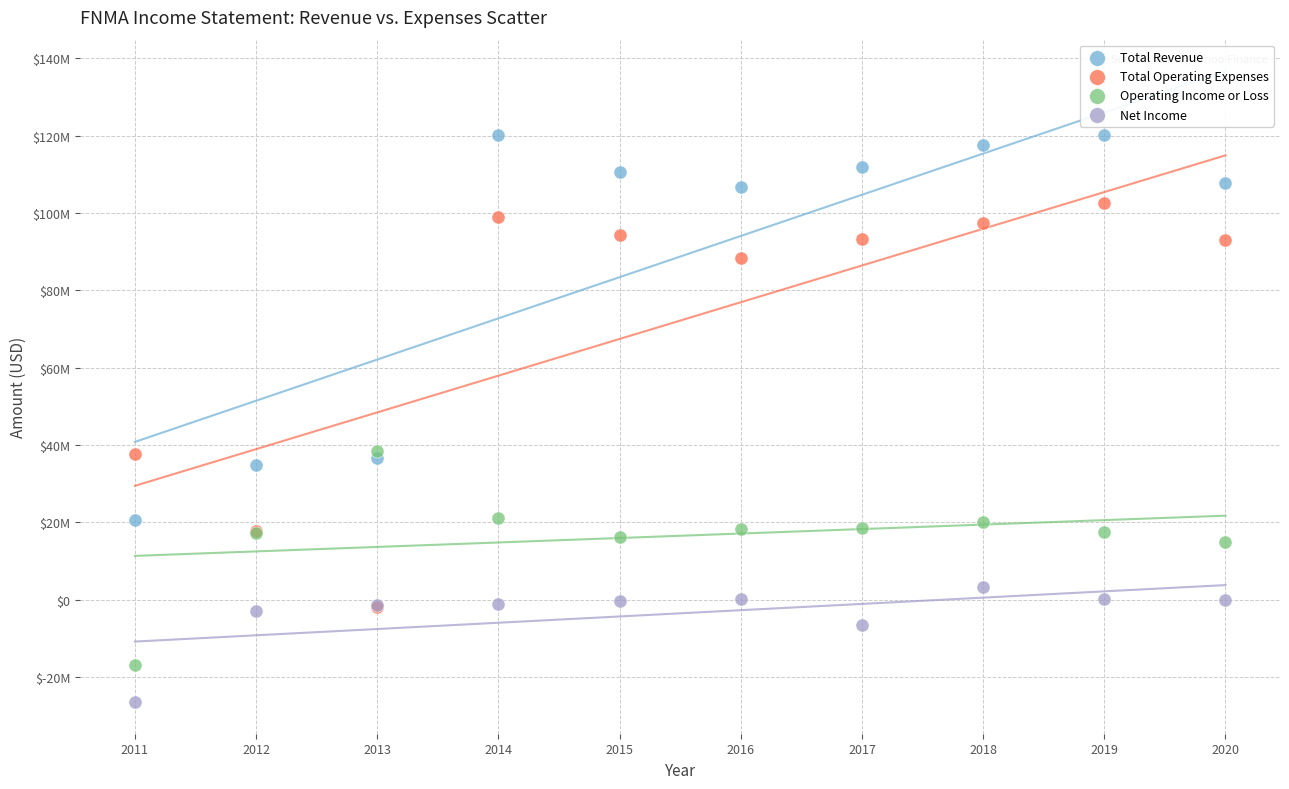

What are all the series names shown in the legend?

Total Revenue, Total Operating Expenses, Operating Income or Loss, Net Income